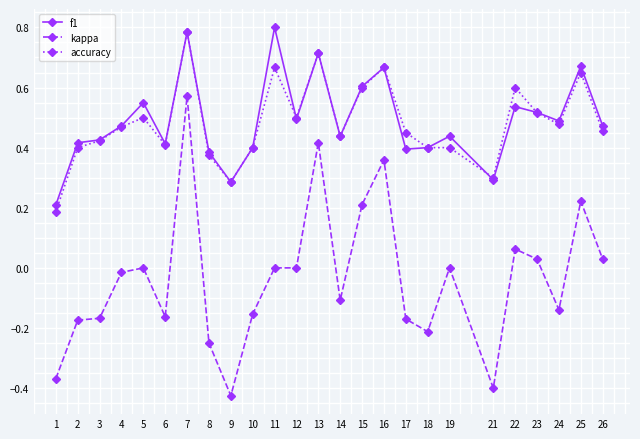

How many categories are shown in the chart?

25